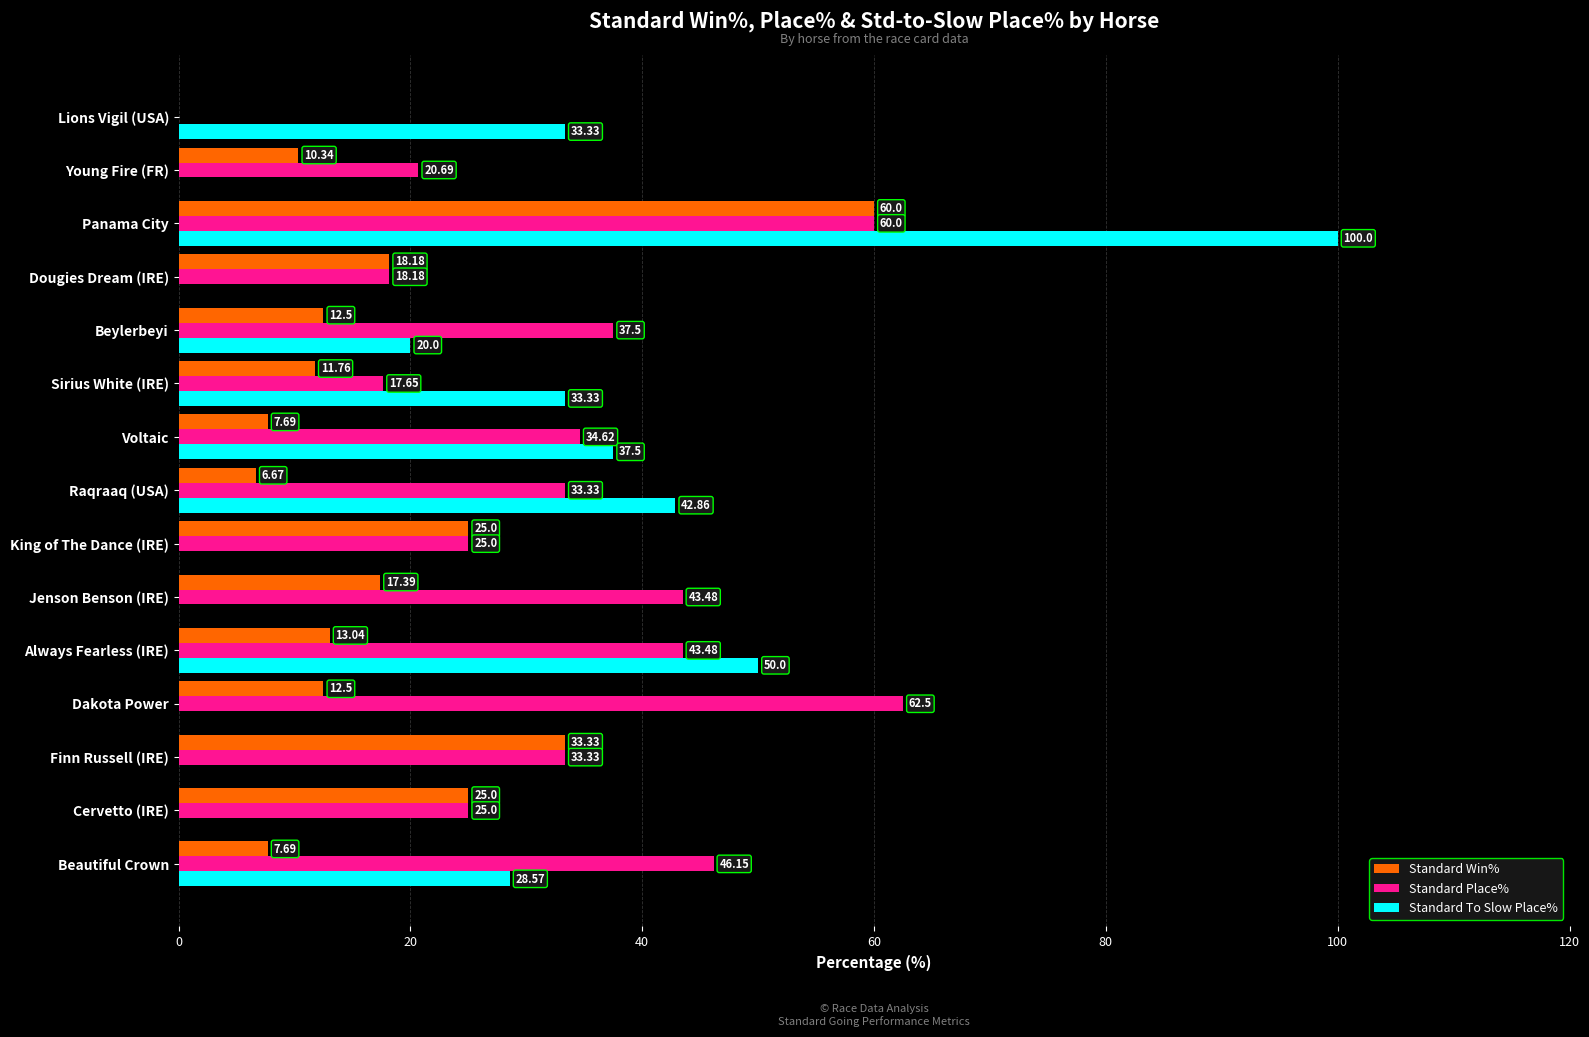

Where is Standard Win% nearest to the value 30?

Finn Russell (IRE)